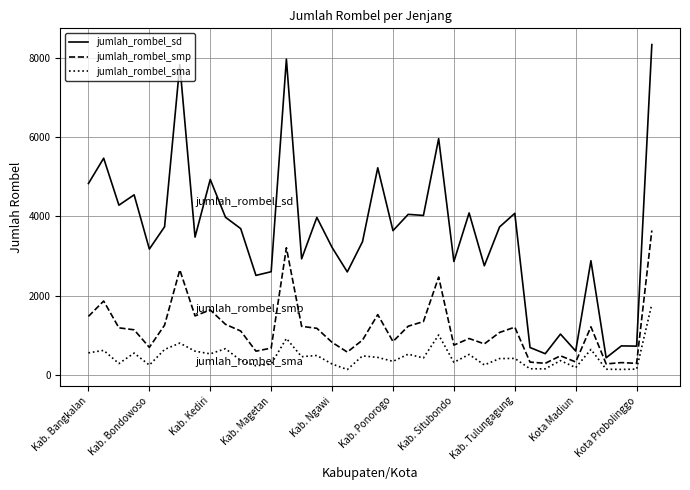

List the series in order of their overall mean, highest first.

jumlah_rombel_sd, jumlah_rombel_smp, jumlah_rombel_sma